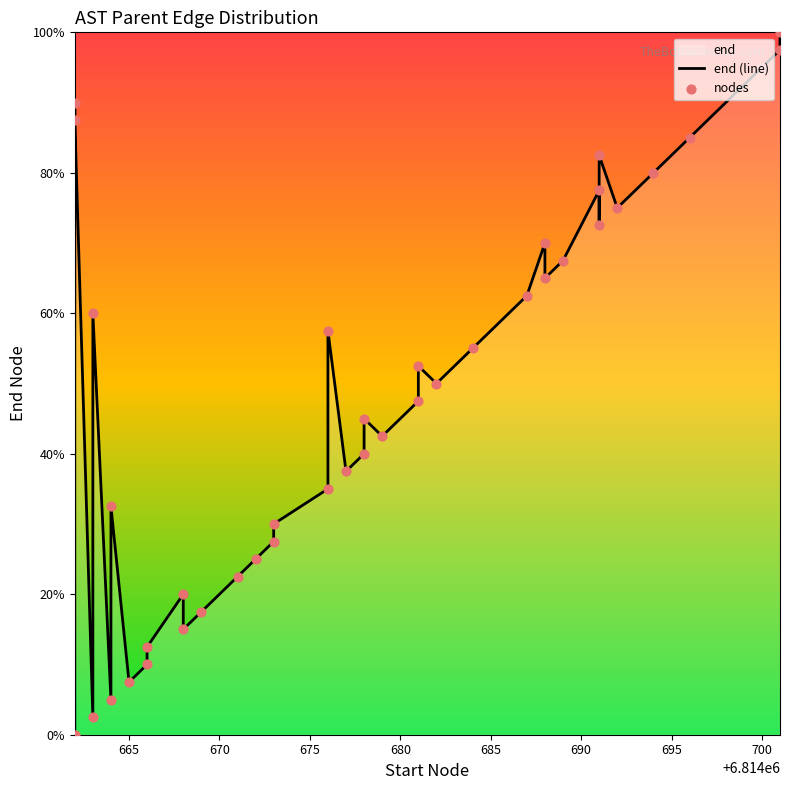

Which series reaches the maximum Y coordinate?

end (line)